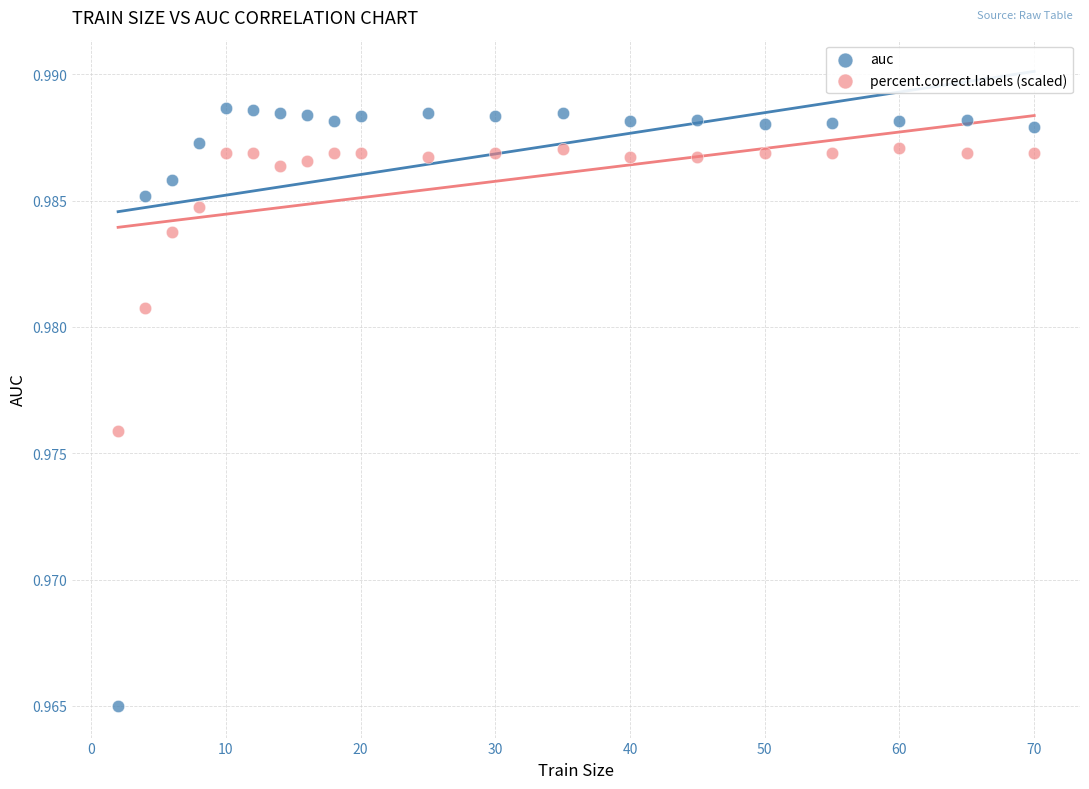

Which series reaches the maximum Y coordinate?

auc